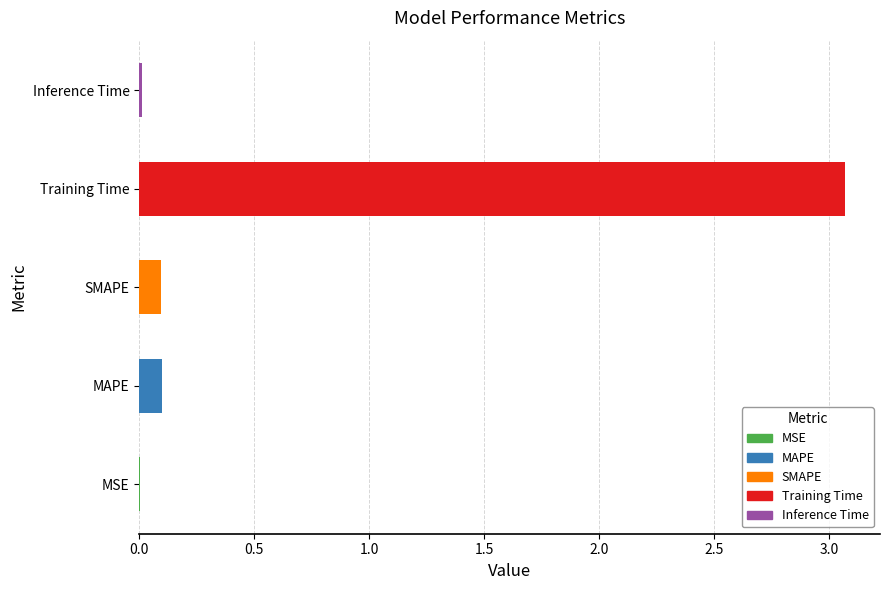

Are the bars grouped side by side (vs. stacked)?

No